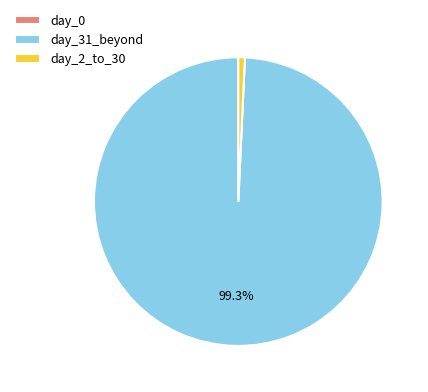

Between day_2_to_30 and day_31_beyond, which is larger?

day_31_beyond